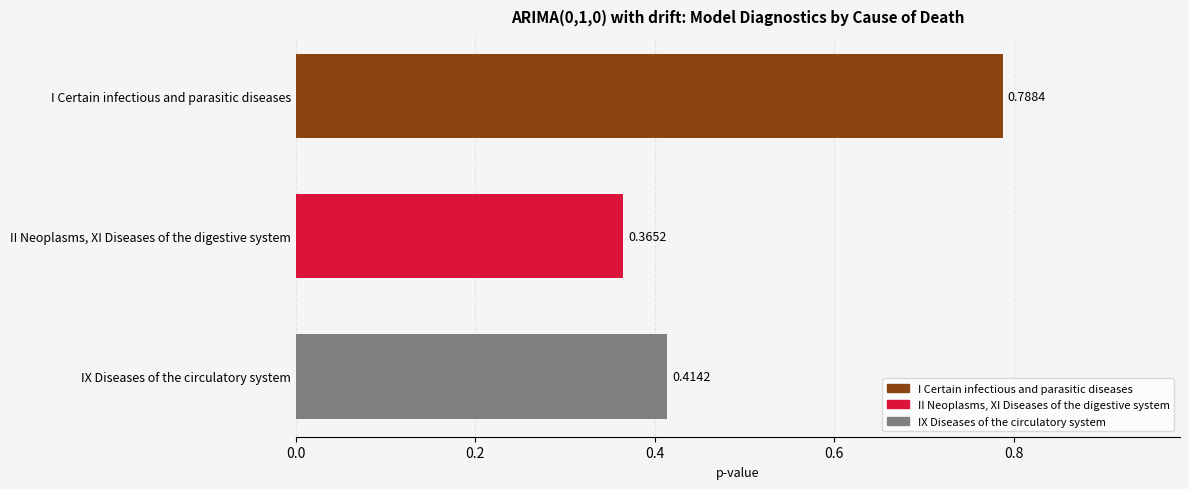

How many bars are there in total?

3